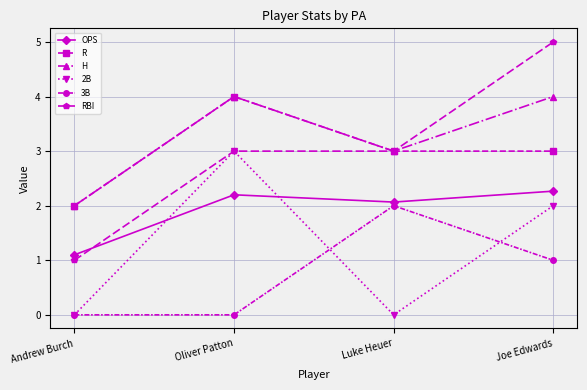

Which series has the largest range (max minus min)?

RBI